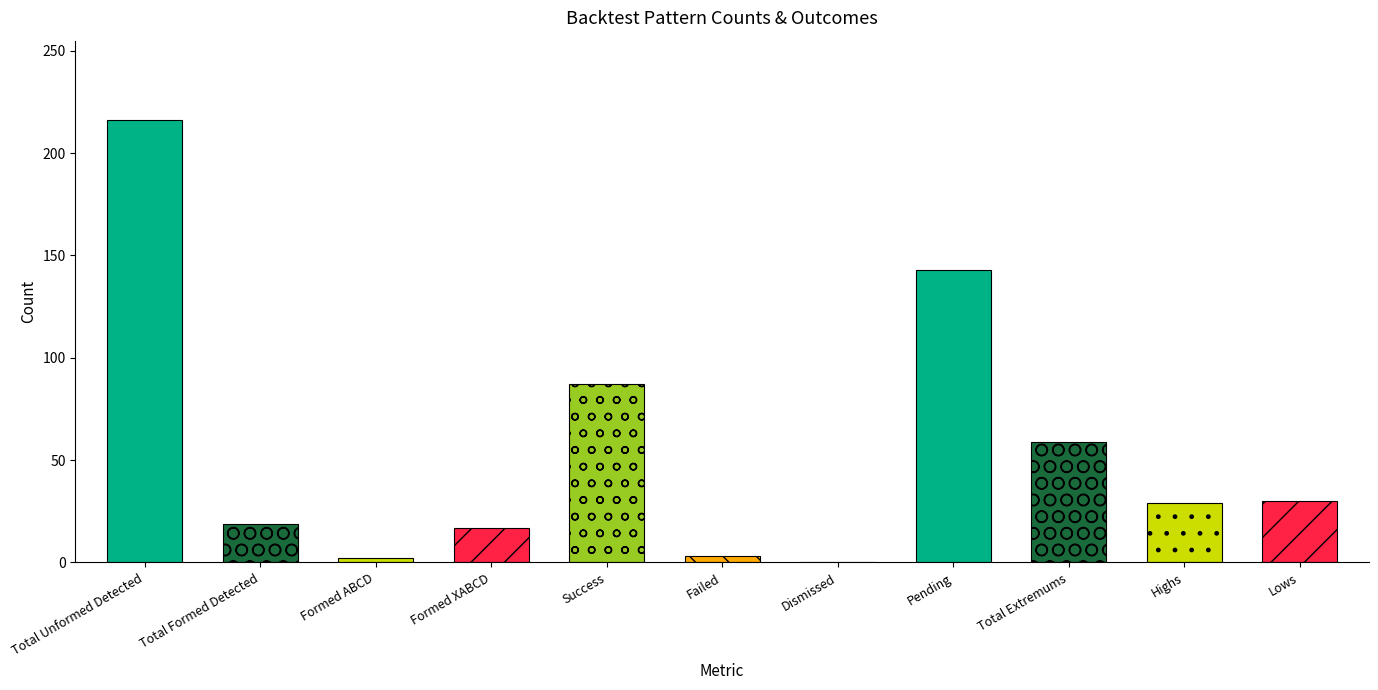

Does the chart contain any negative values?

No